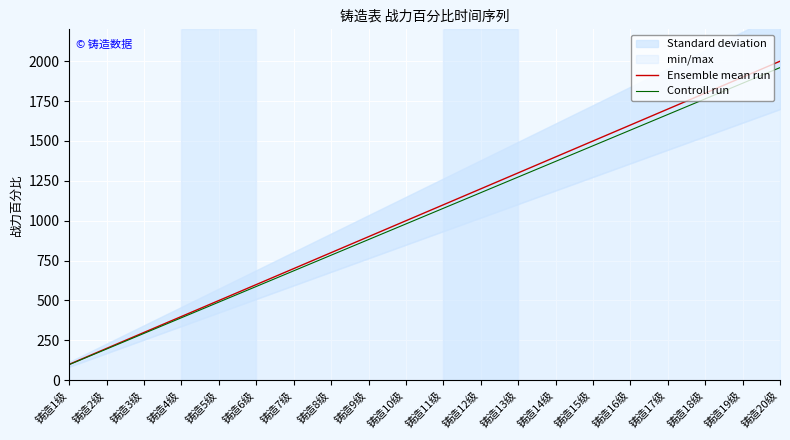

Rank the categories by Ensemble mean run value from lowest to highest.

铸造1级, 铸造2级, 铸造3级, 铸造4级, 铸造5级, 铸造6级, 铸造7级, 铸造8级, 铸造9级, 铸造10级, 铸造11级, 铸造12级, 铸造13级, 铸造14级, 铸造15级, 铸造16级, 铸造17级, 铸造18级, 铸造19级, 铸造20级